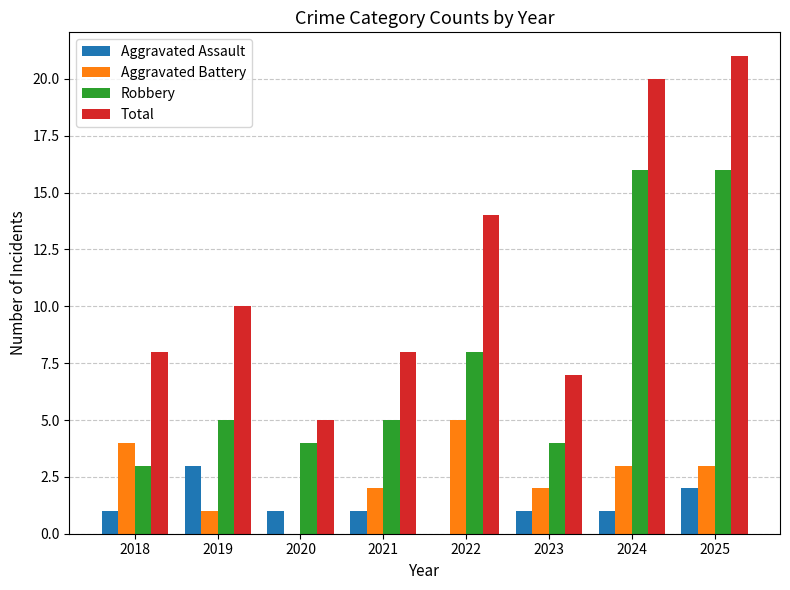

At which label is Robbery closest to 9?

2022